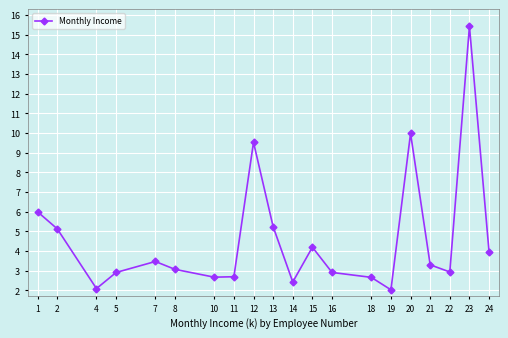

How many data points are above 3?

11